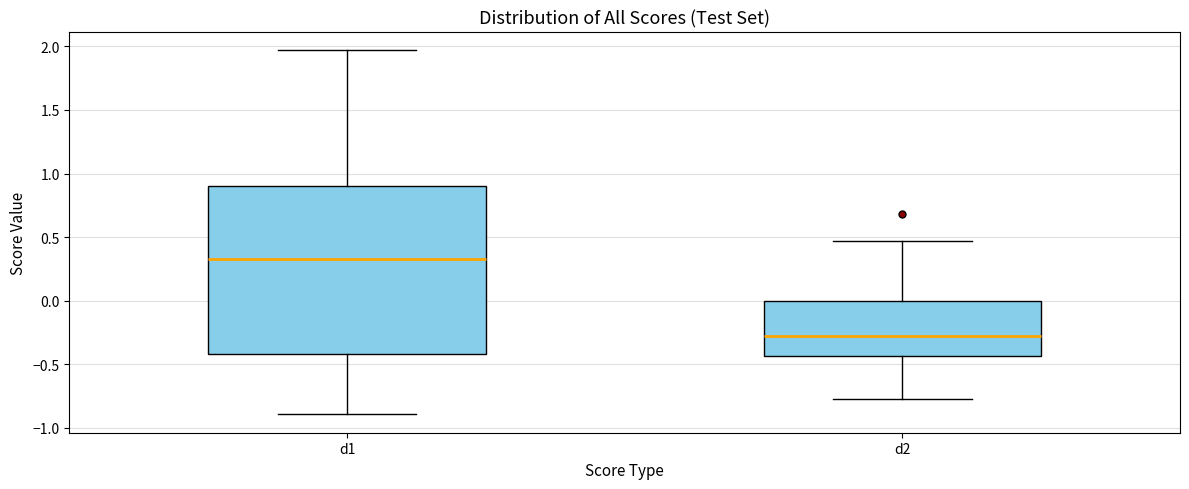

Comparing the boxes themselves (not the whiskers), which one is the tallest?

d1